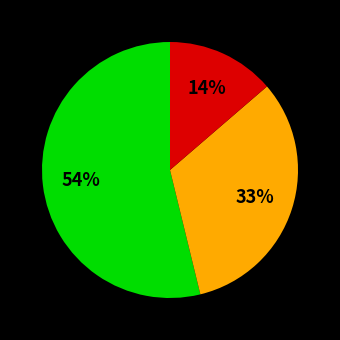

Is there any slice that represents more than half of the pie?

Yes